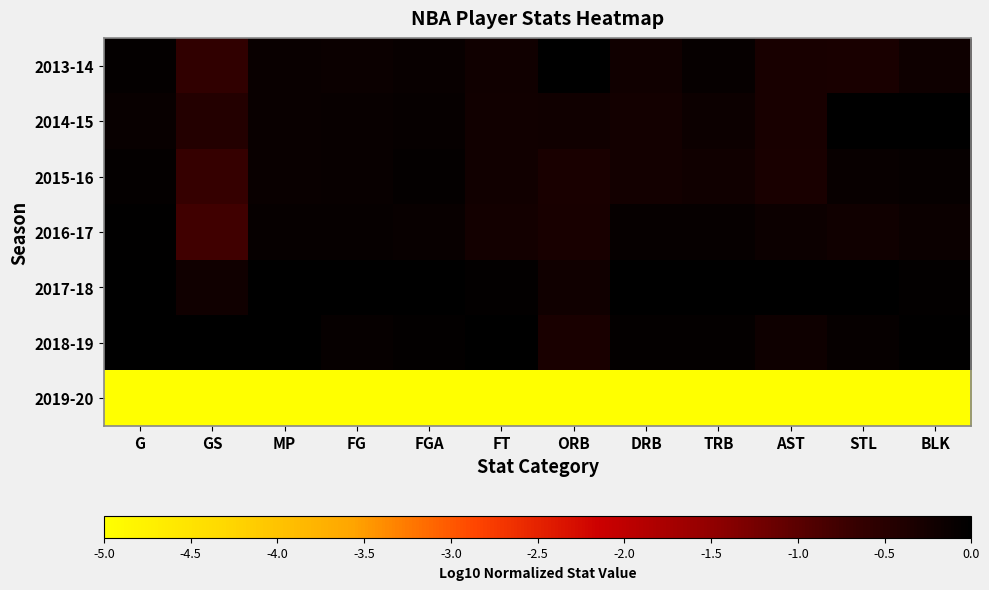

Reading left to right, list all the values displayed in this chart.

2013-14: G=-0.1	GS=-0.6	MP=-0.1	FG=-0.1	FGA=-0.1	FT=-0.2	ORB=0.0	DRB=-0.2	TRB=-0.1	AST=-0.3	STL=-0.3	BLK=-0.2
2014-15: G=-0.1	GS=-0.4	MP=-0.1	FG=-0.1	FGA=-0.1	FT=-0.2	ORB=-0.2	DRB=-0.2	TRB=-0.2	AST=-0.3	STL=0.0	BLK=0.0
2015-16: G=-0.1	GS=-0.7	MP=-0.1	FG=-0.1	FGA=-0.1	FT=-0.2	ORB=-0.3	DRB=-0.2	TRB=-0.2	AST=-0.3	STL=-0.1	BLK=-0.1
2016-17: G=-0.0	GS=-0.8	MP=-0.1	FG=-0.1	FGA=-0.1	FT=-0.2	ORB=-0.3	DRB=-0.1	TRB=-0.1	AST=-0.2	STL=-0.2	BLK=-0.2
2017-18: G=-0.0	GS=-0.2	MP=-0.0	FG=0.0	FGA=0.0	FT=-0.1	ORB=-0.2	DRB=0.0	TRB=0.0	AST=0.0	STL=-0.0	BLK=-0.1
2018-19: G=0.0	GS=0.0	MP=0.0	FG=-0.1	FGA=-0.1	FT=0.0	ORB=-0.3	DRB=-0.1	TRB=-0.1	AST=-0.2	STL=-0.1	BLK=-0.0
2019-20: G=-5.0	GS=-5.0	MP=-5.0	FG=-5.0	FGA=-5.0	FT=-5.0	ORB=-5.0	DRB=-5.0	TRB=-5.0	AST=-5.0	STL=-5.0	BLK=-5.0